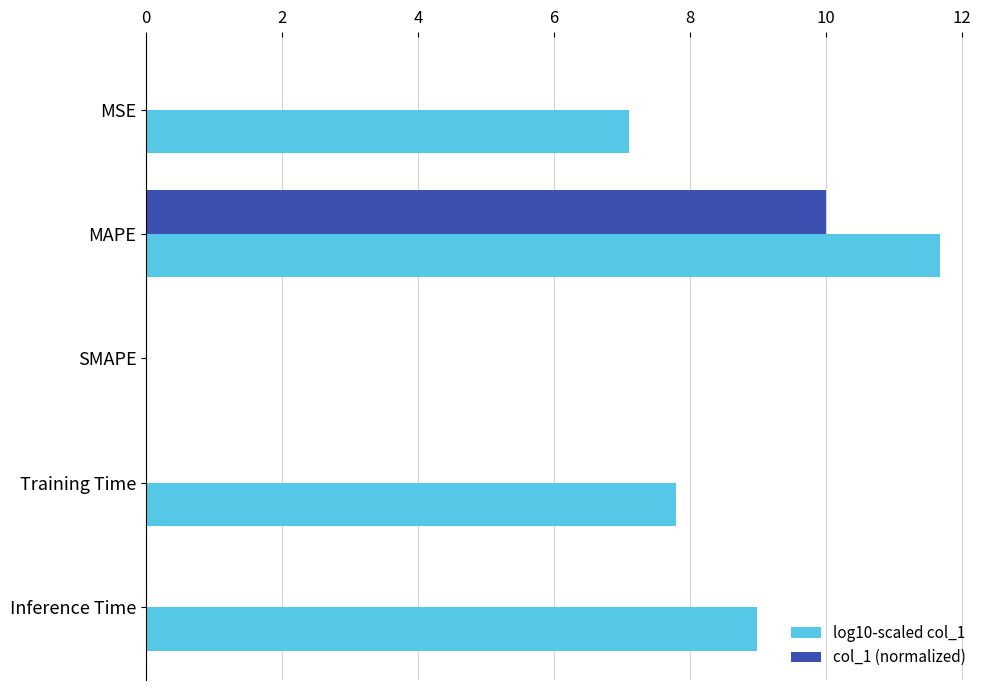

What is the total value across all series at MAPE?

21.7